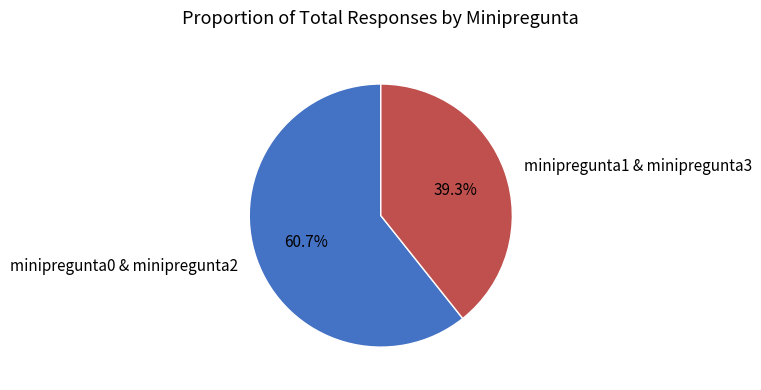

Rank the categories by value from lowest to highest.

minipregunta1 & minipregunta3, minipregunta0 & minipregunta2